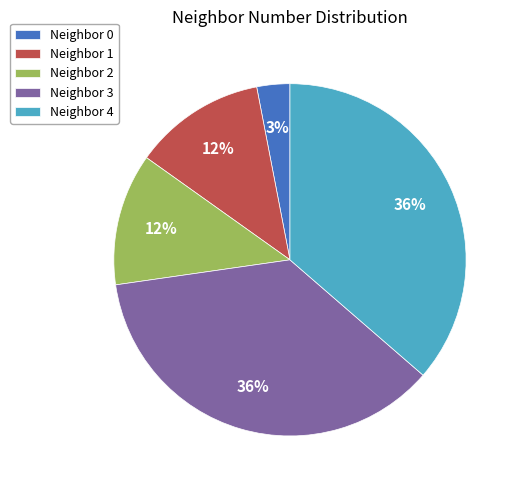

Is the sum of Neighbor 1 and Neighbor 2 greater than half?

No